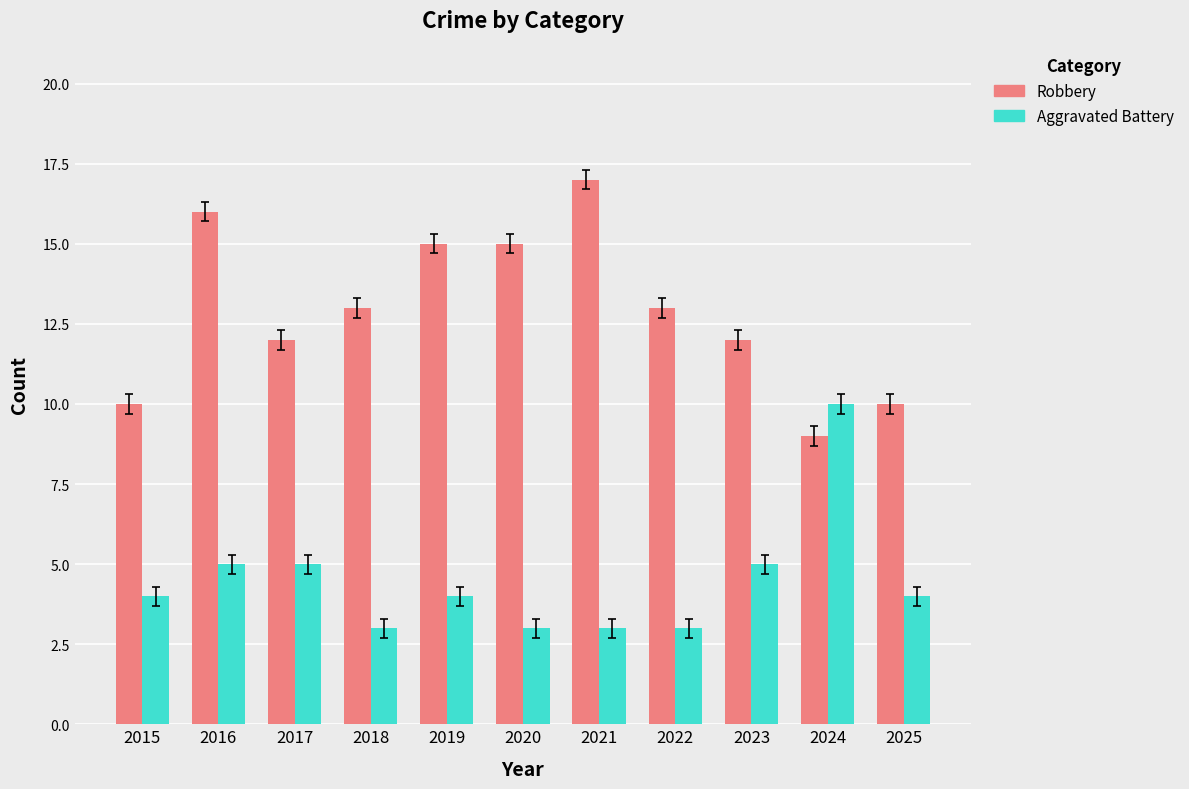

What is the value of the Robbery bar at the 11th from the left?

10